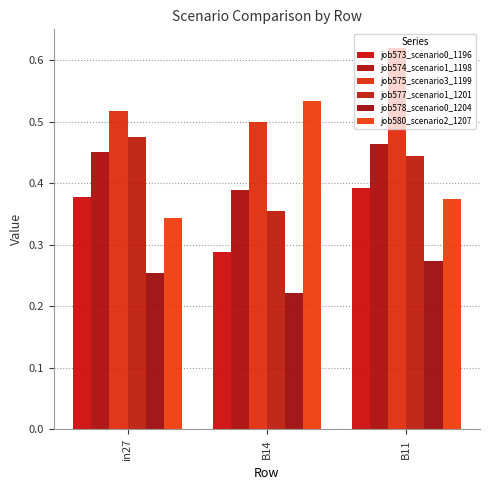

What are all the series names shown in the legend?

job573_scenario0_1196, job574_scenario1_1198, job575_scenario3_1199, job577_scenario1_1201, job578_scenario0_1204, job580_scenario2_1207